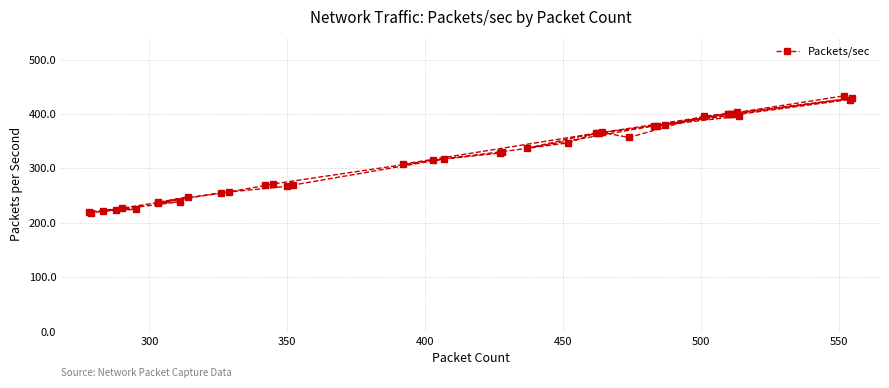

The chart shows a value of 82.8 at 35. True or false?

False